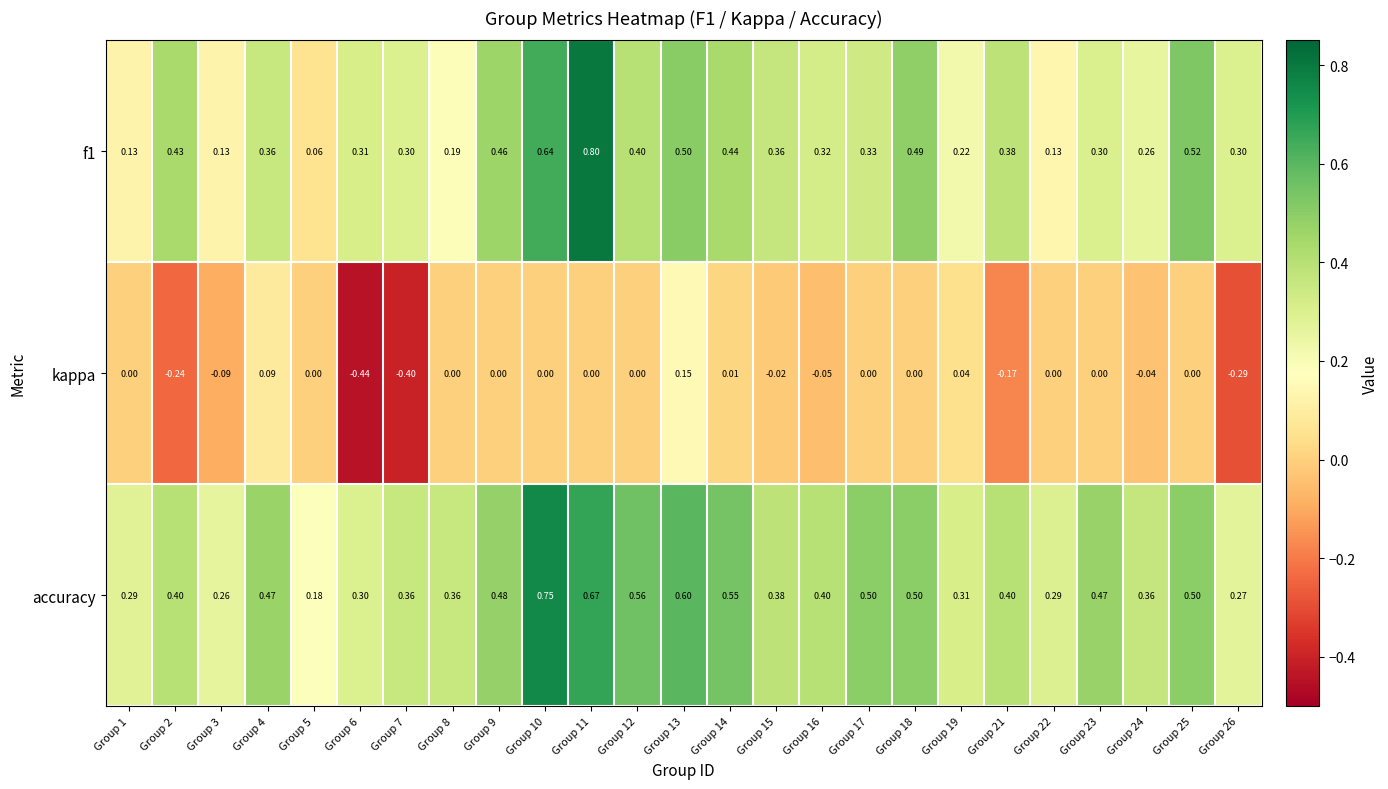

Which series changed the most between Group 1 and Group 8?

accuracy